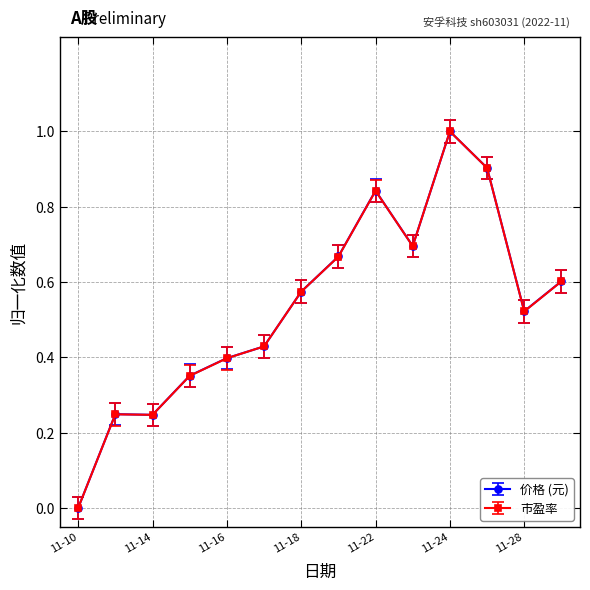

What is the greatest value displayed?

1.0